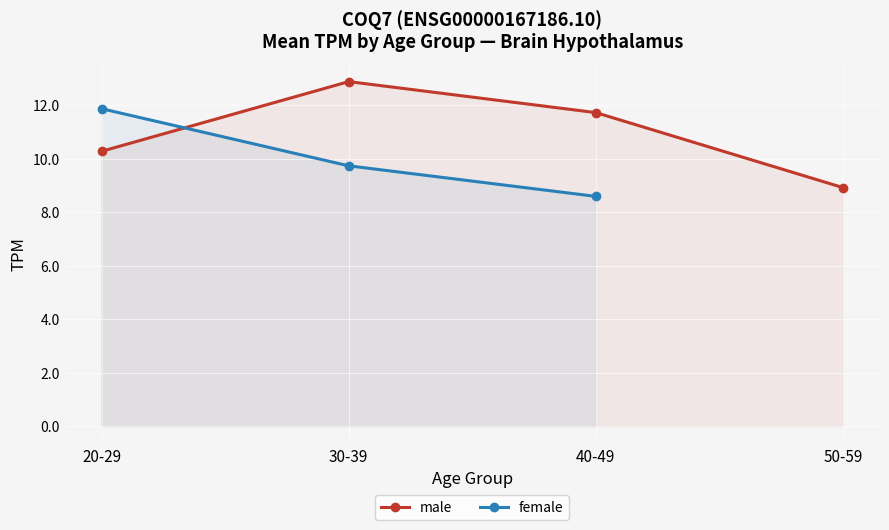

What is the value of the male point at the 4th from the left?

8.9